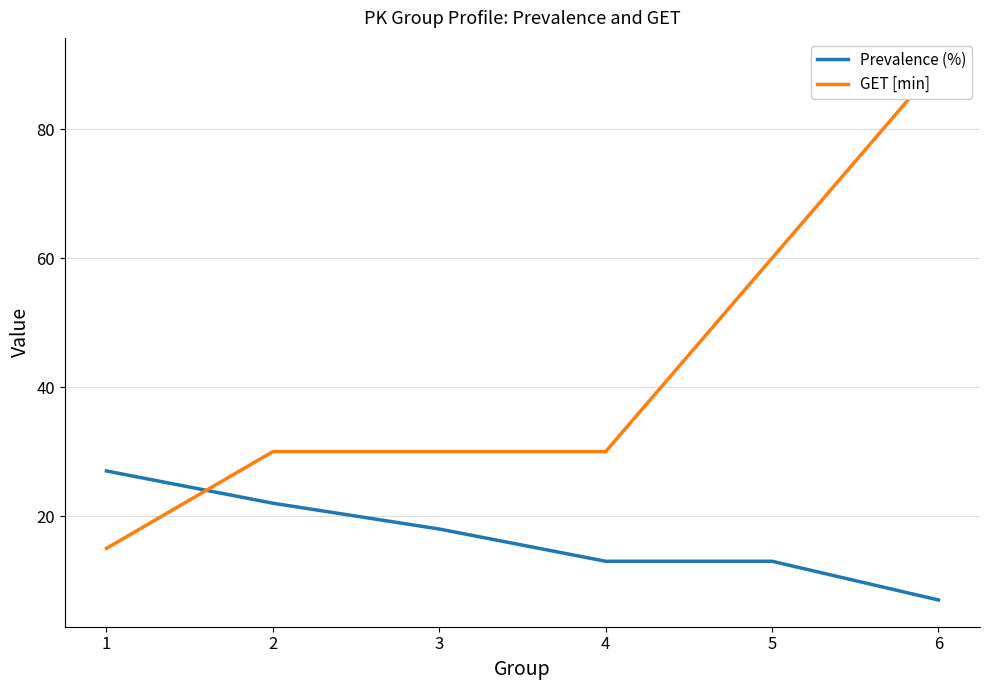

What are all the series names shown in the legend?

Prevalence (%), GET [min]